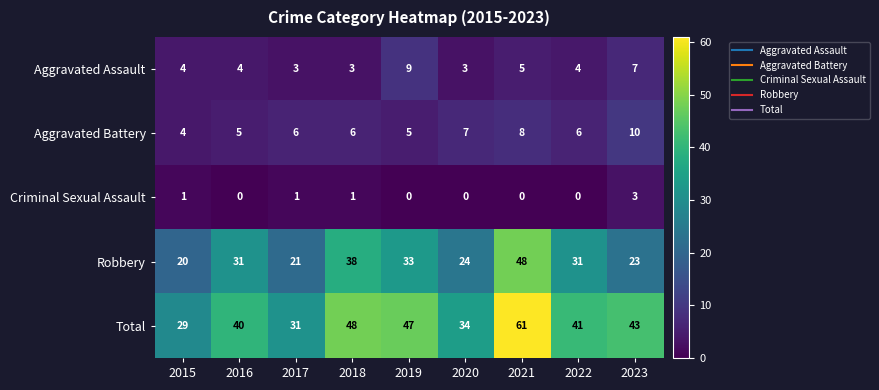

The value of Aggravated Battery at 2018 is 6. True or false?

True